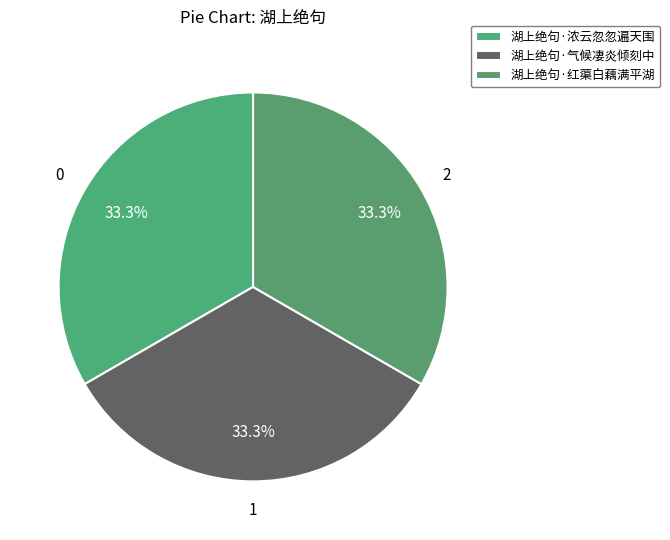

To the nearest percent, what portion does 湖上绝句·气候凄炎倾刻中 represent?

33%